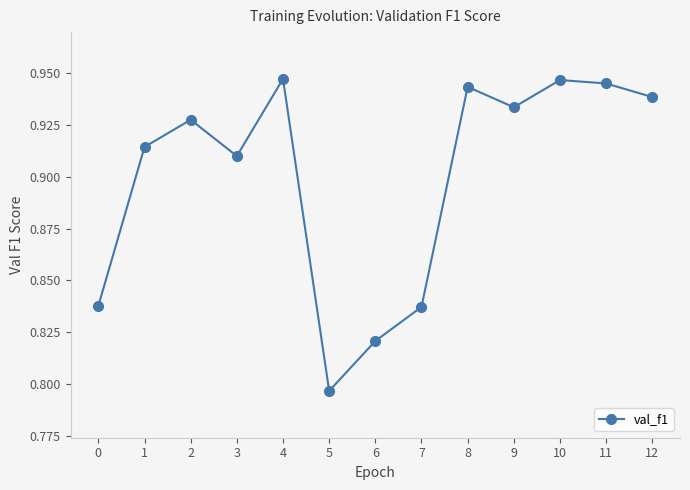

Which has a higher value, 4 or 0?

4